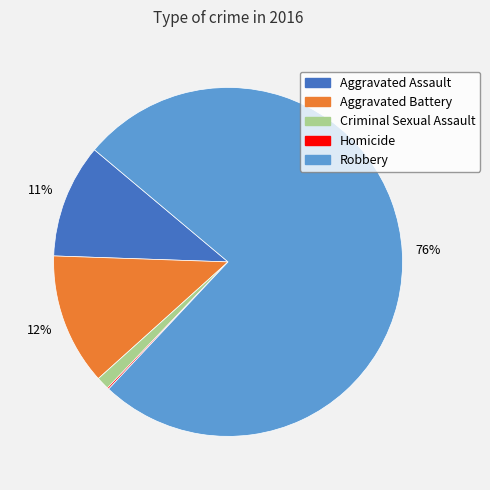

Which category has the biggest portion of the pie?

Robbery